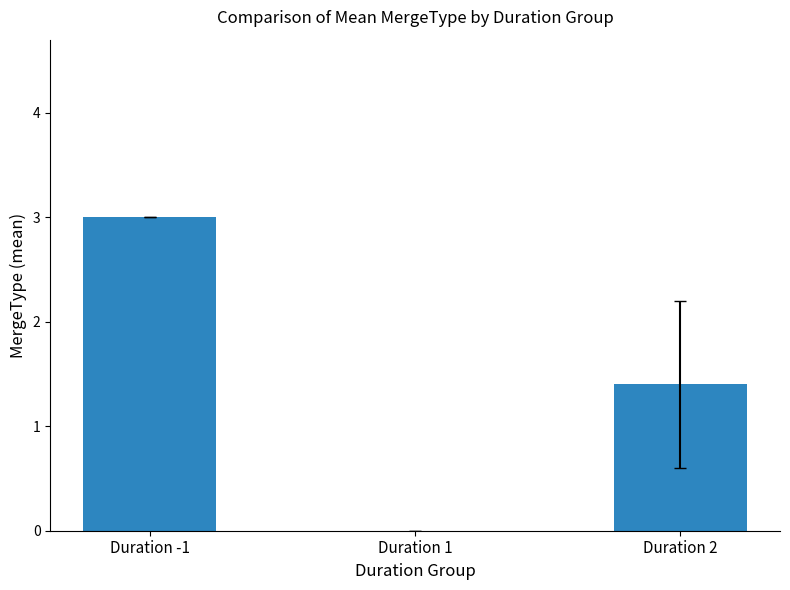

What is the average value?

1.5